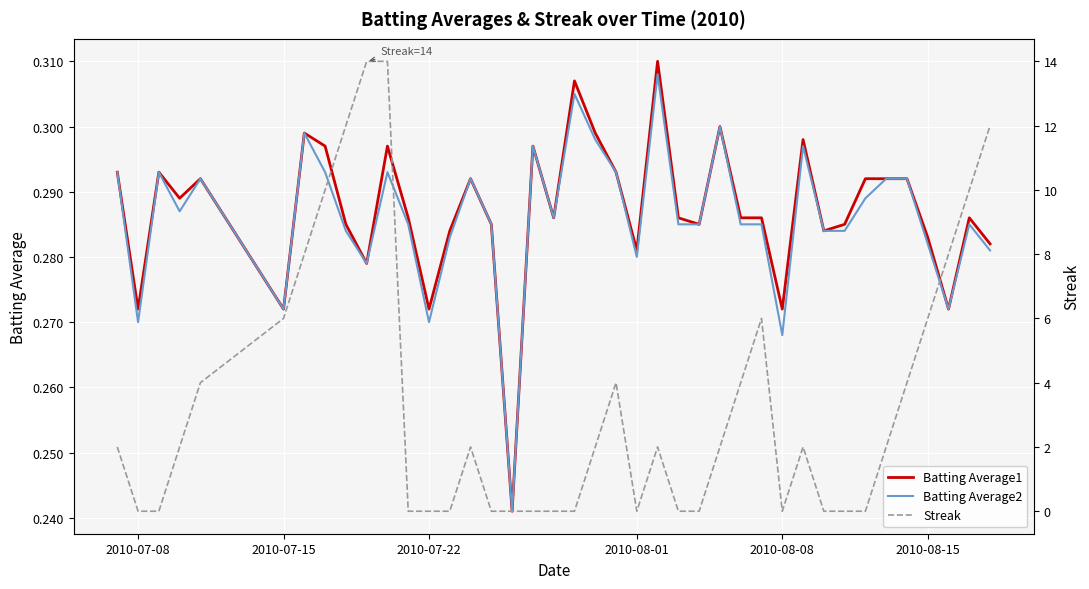

The Batting Average1 series shows 0.5 at 2010-08-08. True or false?

False